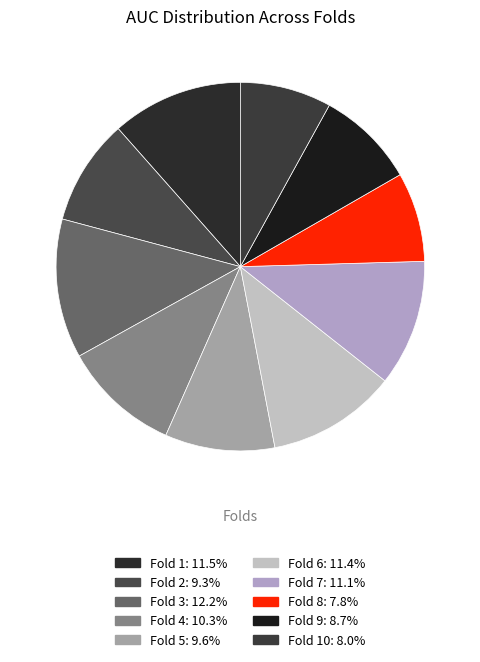

How many slices are in this pie chart?

10